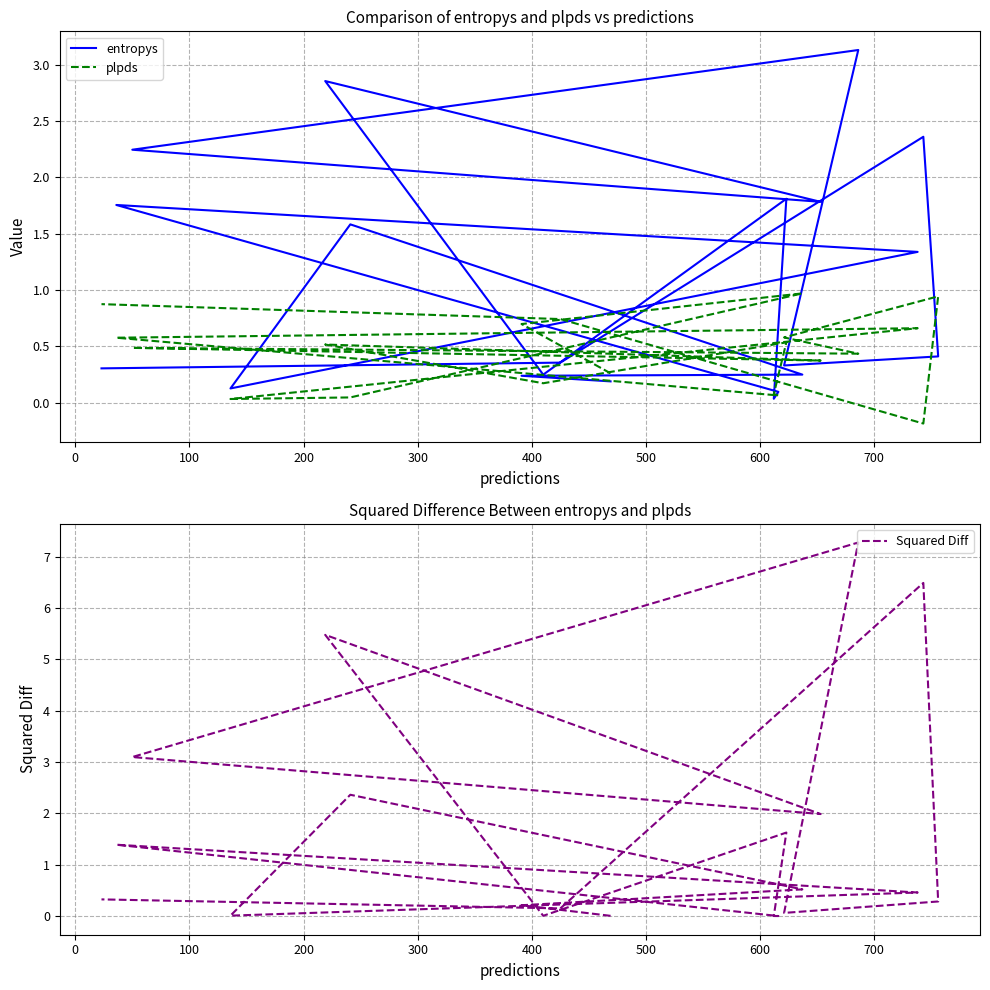

Reading left to right, what are all the values shown in this chart?

entropys: 0.2	0.2	0.2	1.6	0.1	1.3	1.8	0.1	0.0	1.8	0.2	2.9	1.8	2.2	3.1	0.3	0.4	2.4	0.4	0.3
plpds: 0.3	0.7	1.0	0.0	0.0	0.7	0.6	0.1	0.1	0.5	0.2	0.5	0.4	0.5	0.4	0.6	0.9	-0.2	0.7	0.9
Squared Diff: 0.0	0.2	0.5	2.4	0.0	0.5	1.4	0.0	0.0	1.6	0.0	5.5	2.0	3.1	7.3	0.1	0.3	6.5	0.1	0.3